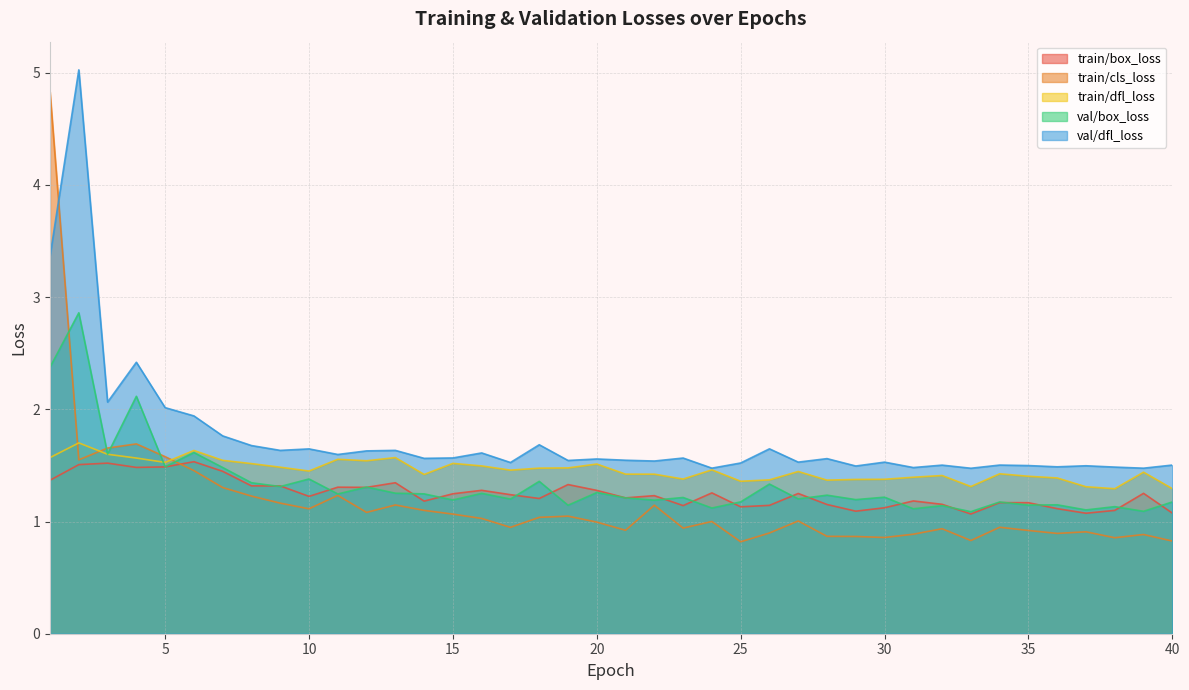

Is the value of train/box_loss at 3 greater than the value of val/dfl_loss at 36?

Yes